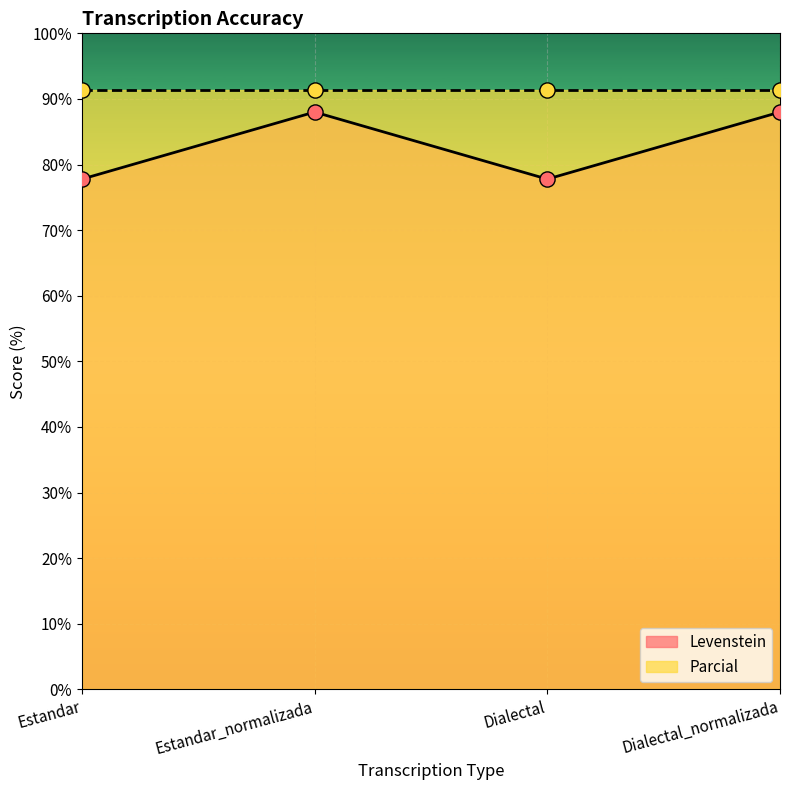

Which has a higher value, Estandar_normalizada or Estandar?

Estandar_normalizada